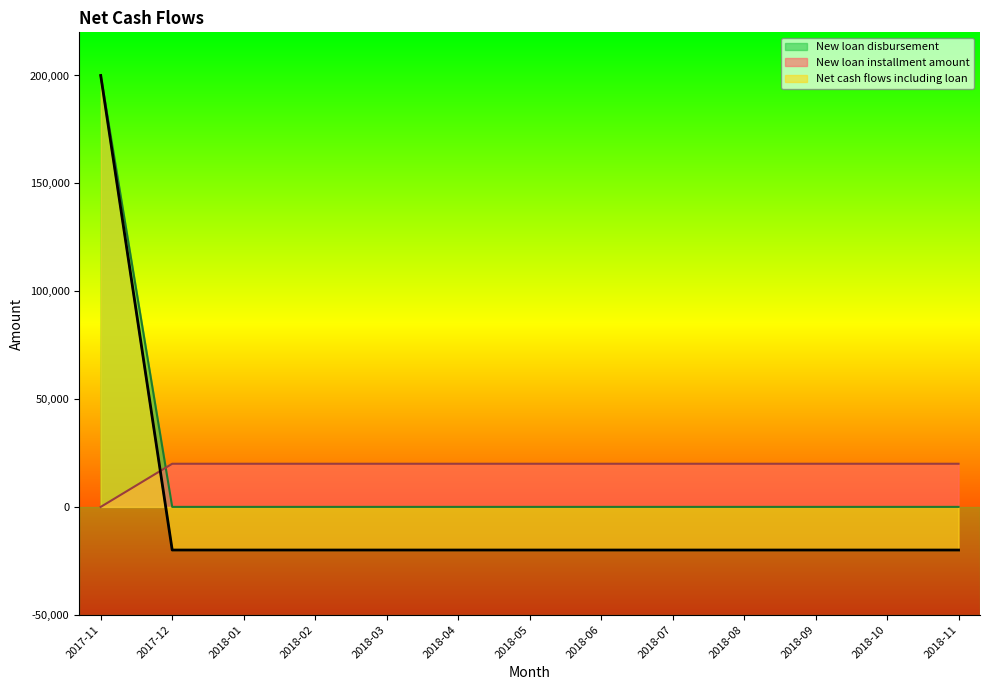

Which category has the lowest value in the New loan disbursement series?

2017-12